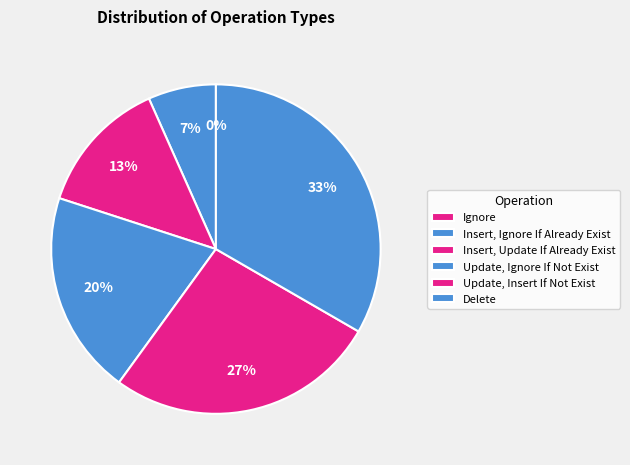

True or false: Insert, Ignore If Already Exist accounts for 7% of the total.

True